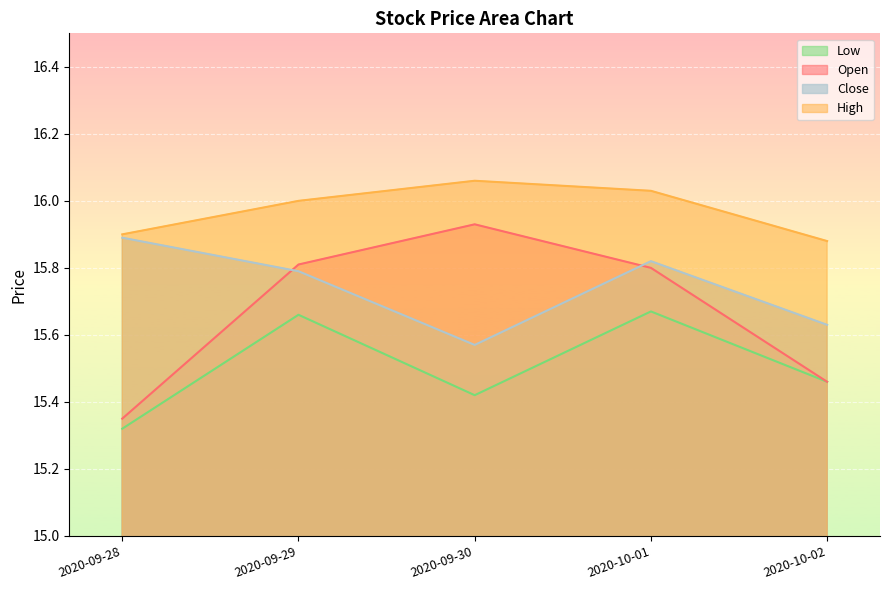

What position from the left is 2020-10-02?

5